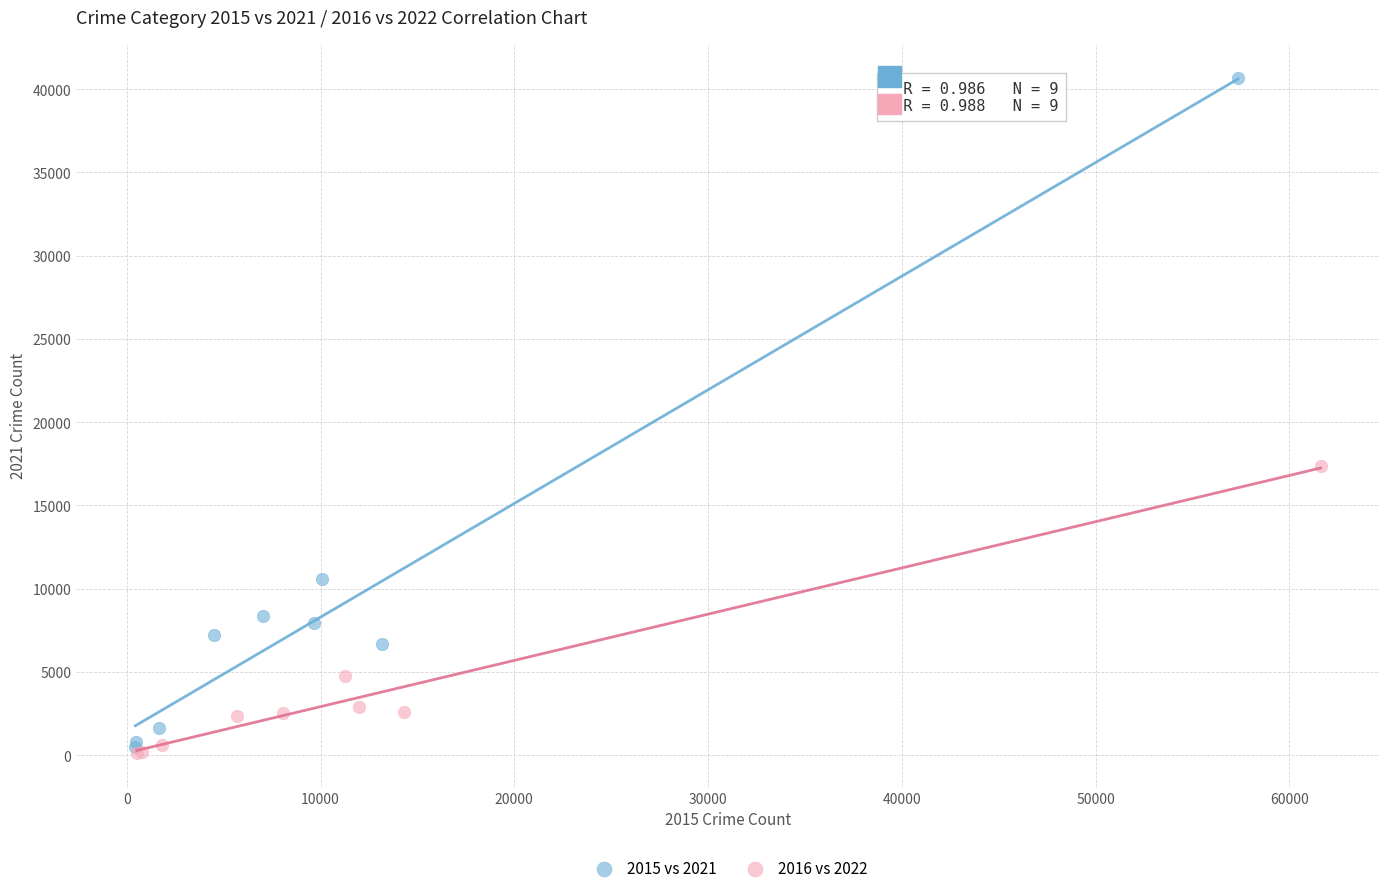

Which series has the widest spread of Y values?

2015 vs 2021